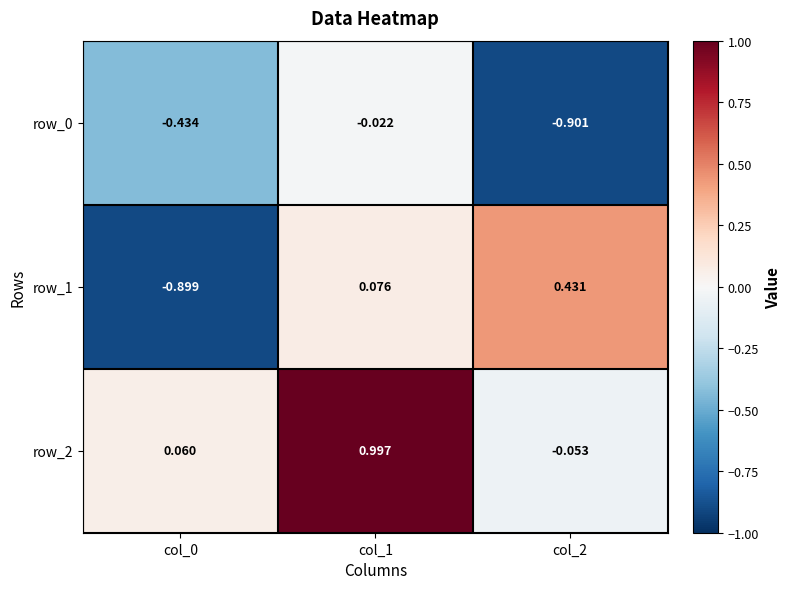

Is the value of row_0 at col_2 greater than the value of row_2 at col_1?

No